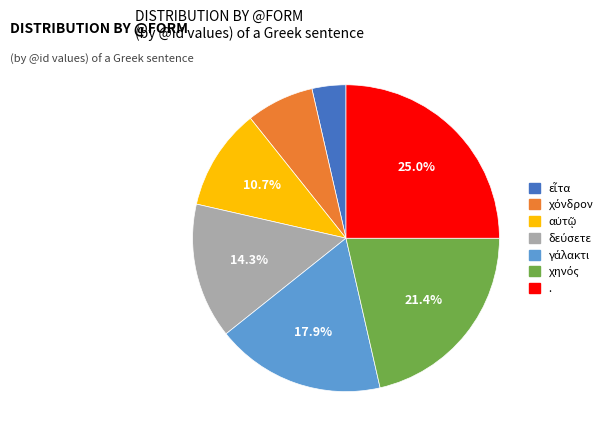

How many segments does this pie chart have?

7